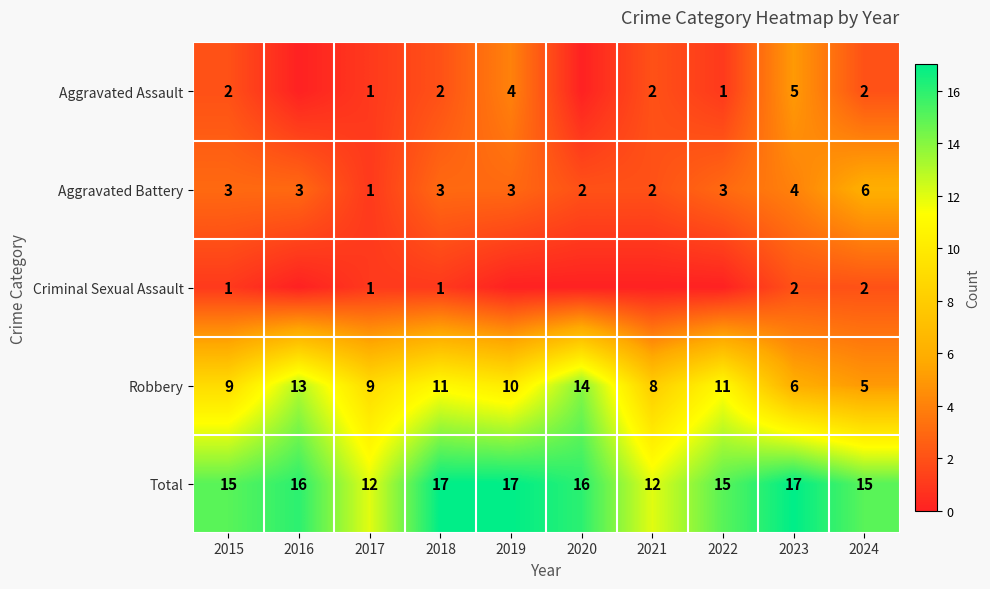

What is the approximate value of Total at 2020?

16